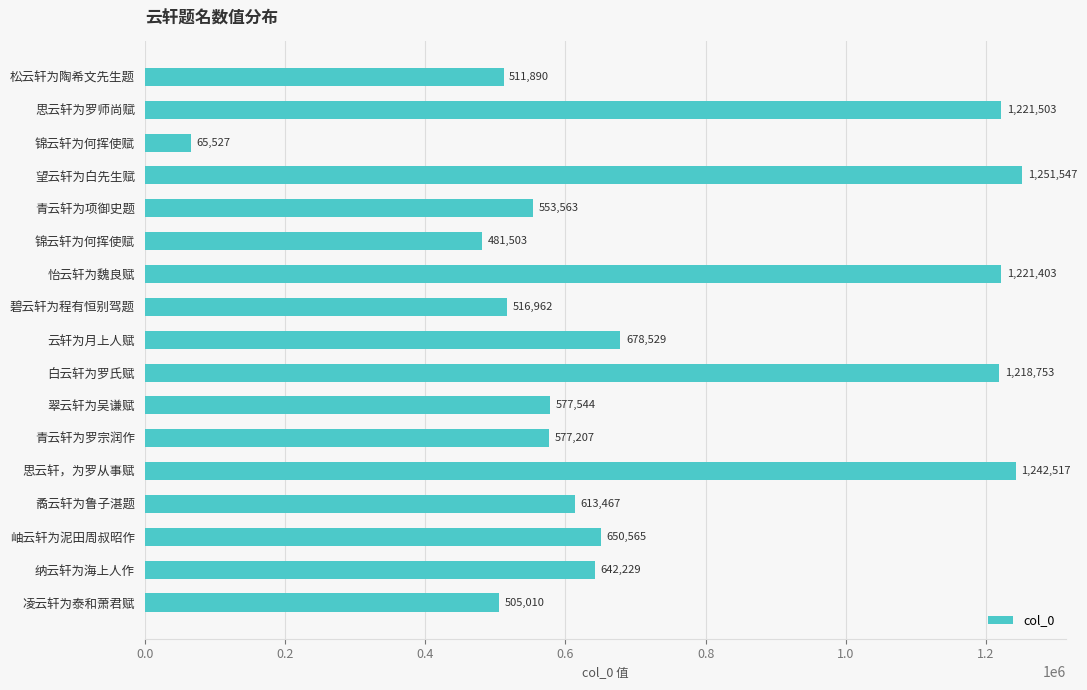

Does the chart contain any negative values?

No